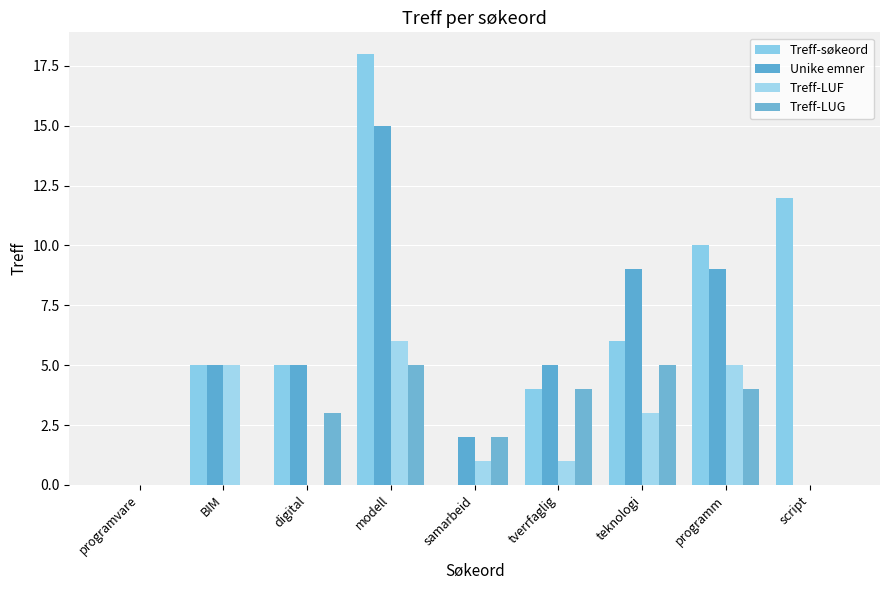

Reading left to right, extract all data points from this chart.

Treff-søkeord: 0	5	5	18	0	4	6	10	12
Unike emner: 0	5	5	15	2	5	9	9	0
Treff-LUF: 0	5	0	6	1	1	3	5	0
Treff-LUG: 0	0	3	5	2	4	5	4	0